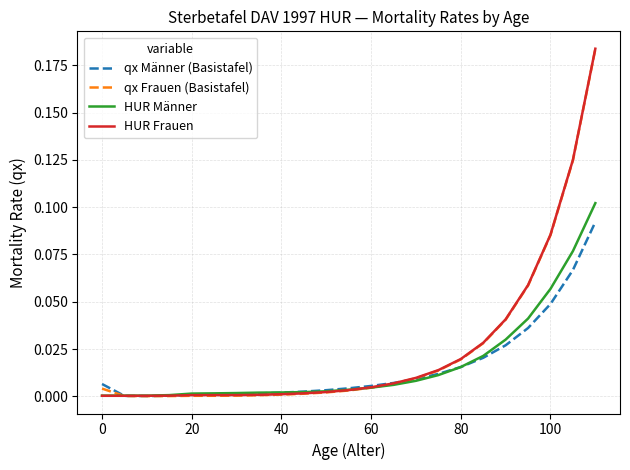

How many lines are shown in the chart?

4